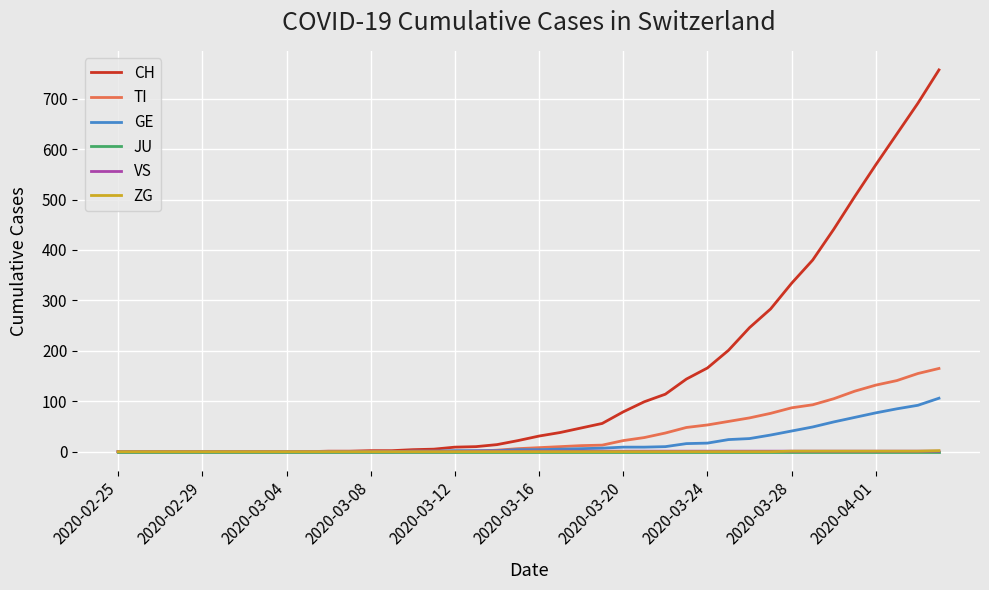

Which series has the widest spread of values?

CH